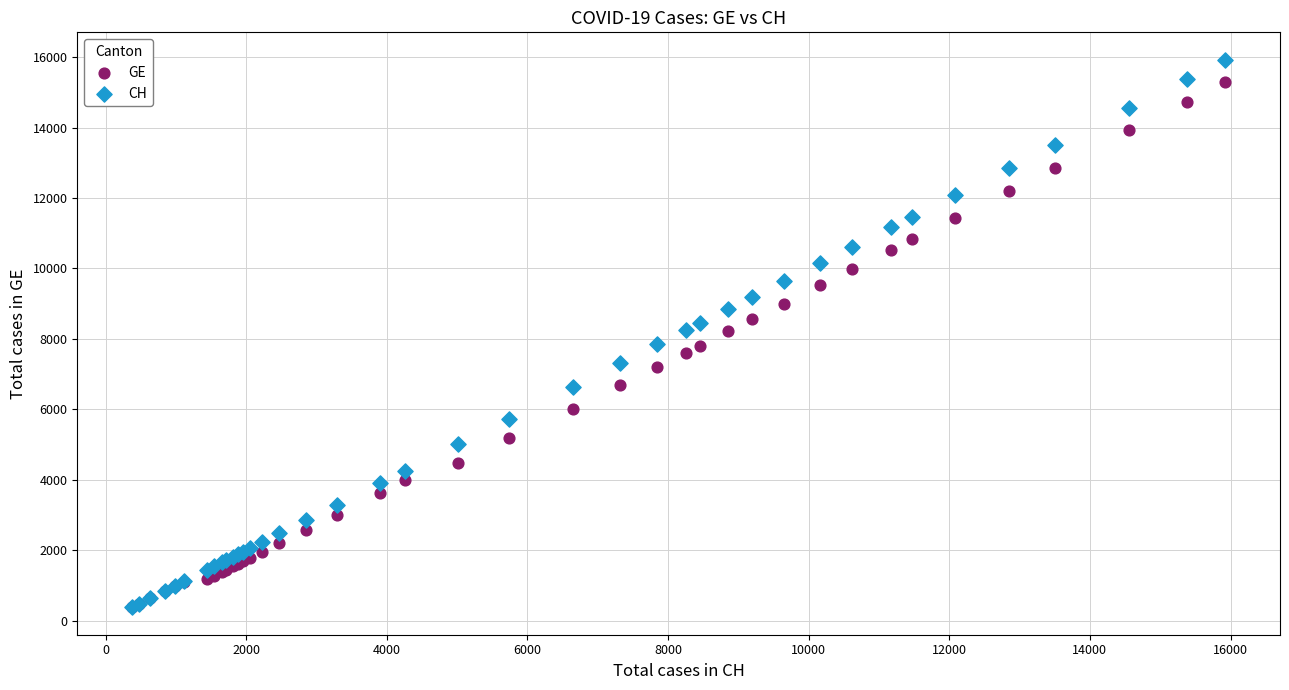

Which series contains the highest Y value?

CH